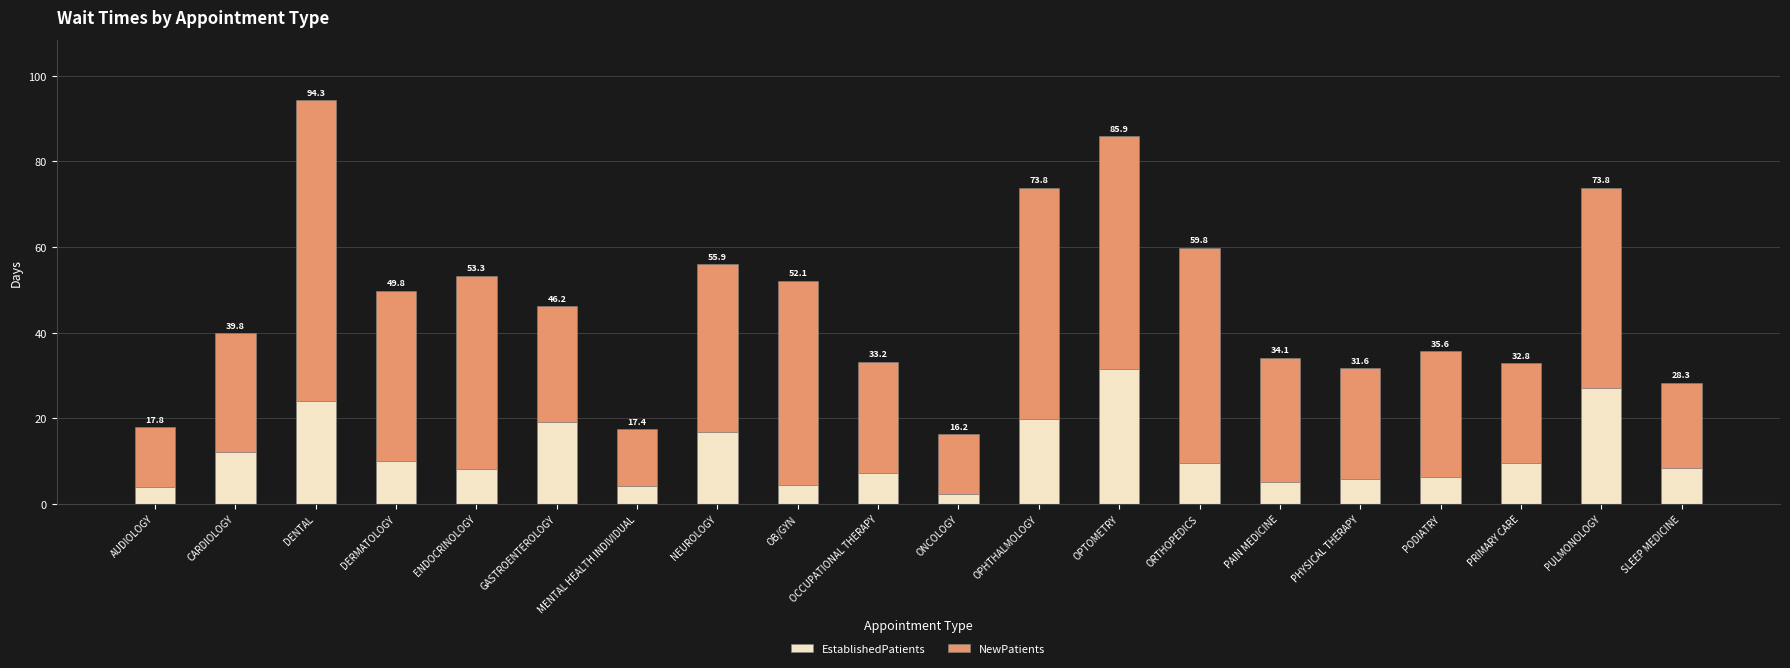

Does the chart contain stacked bars?

Yes